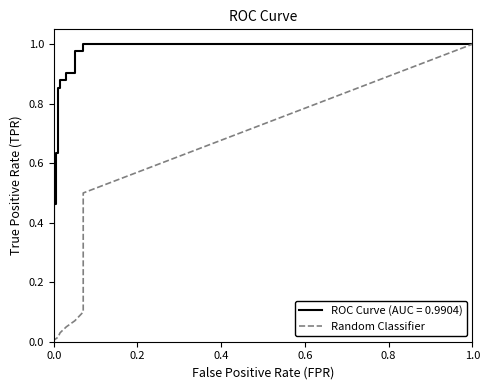

Reading left to right, list all the values displayed in this chart.

0.0	0.0	0.0	0.0	0.0	0.0	0.0	0.0	0.0	0.1	0.1	0.1	0.1	0.1	0.5	1.0